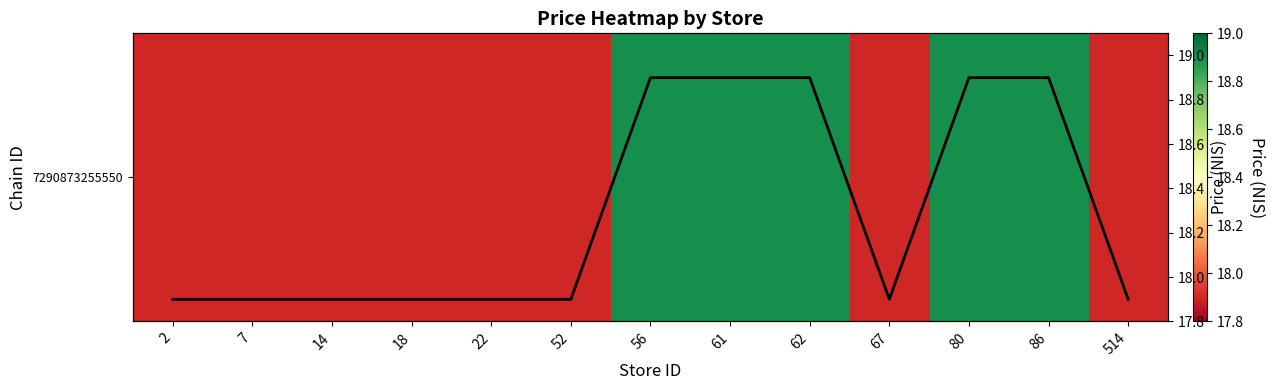

What is the total value across all series at 22?

35.8